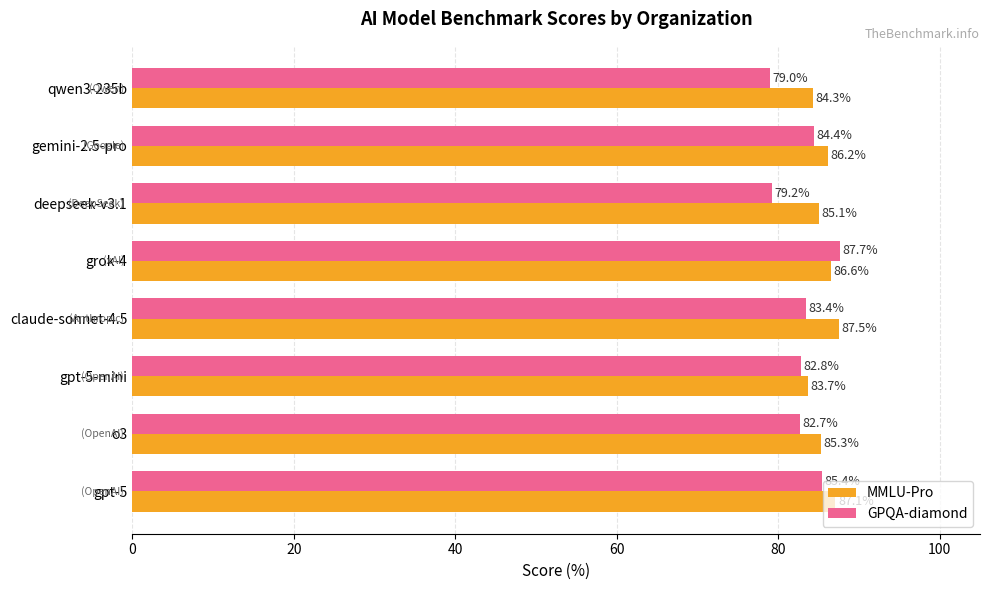

The MMLU-Pro series shows 153.9 at gpt-5. True or false?

False